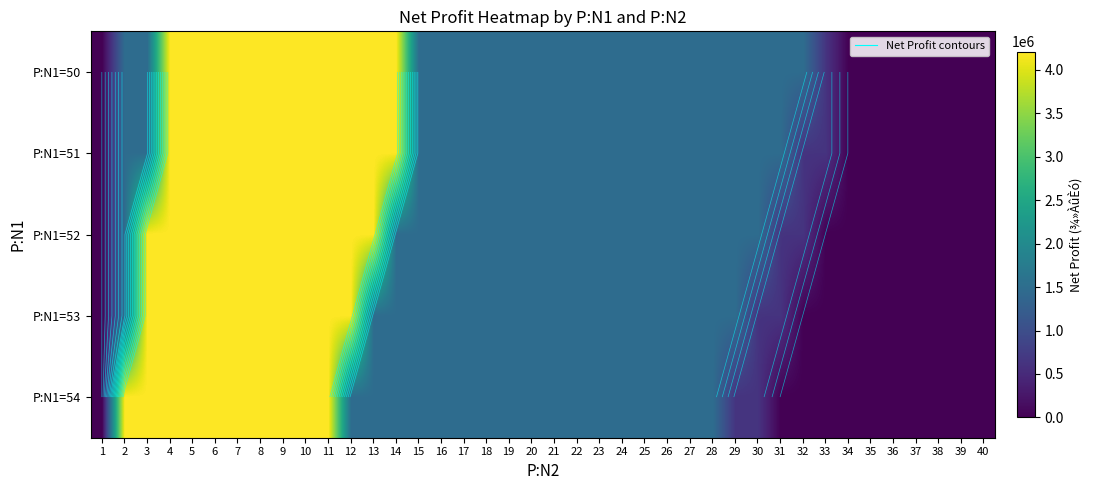

What value does the P:N1=51 series have at 17?

1490775.0